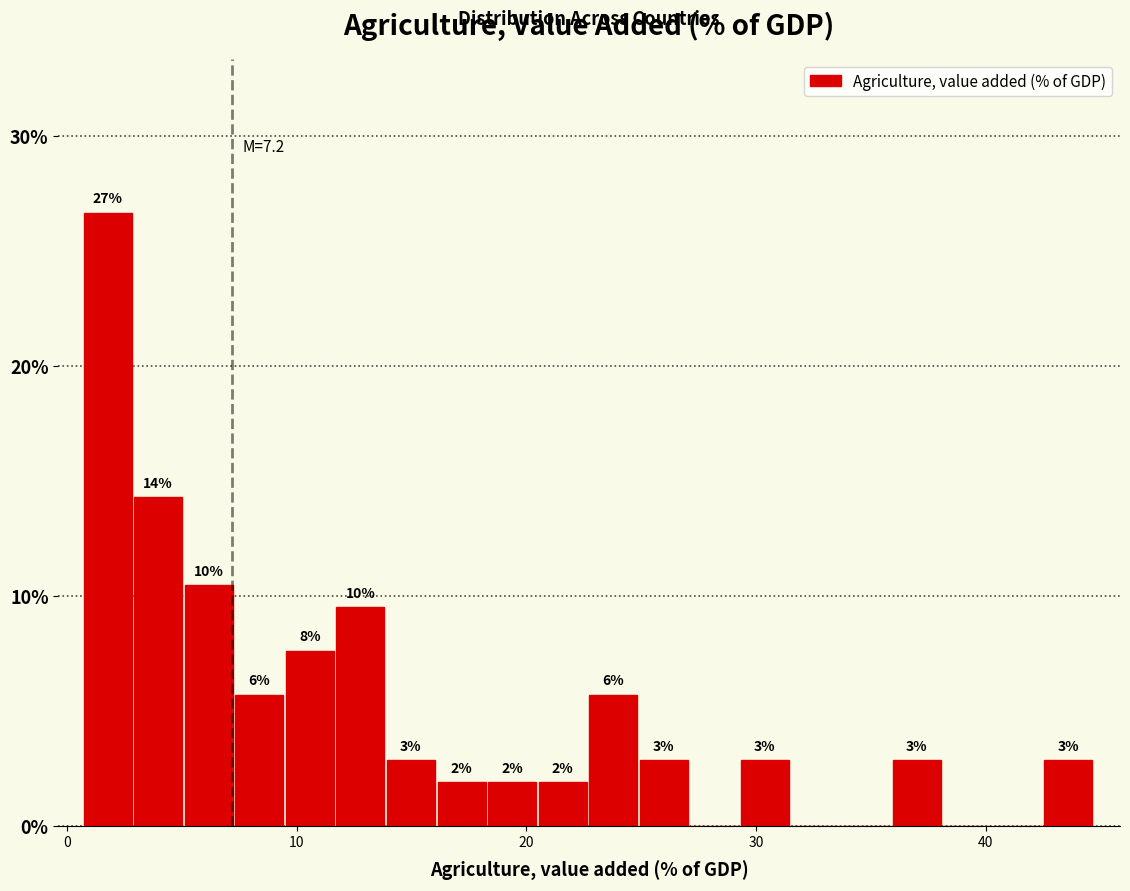

Read against the x-axis, roughly where is the centre of the tallest bar?

2